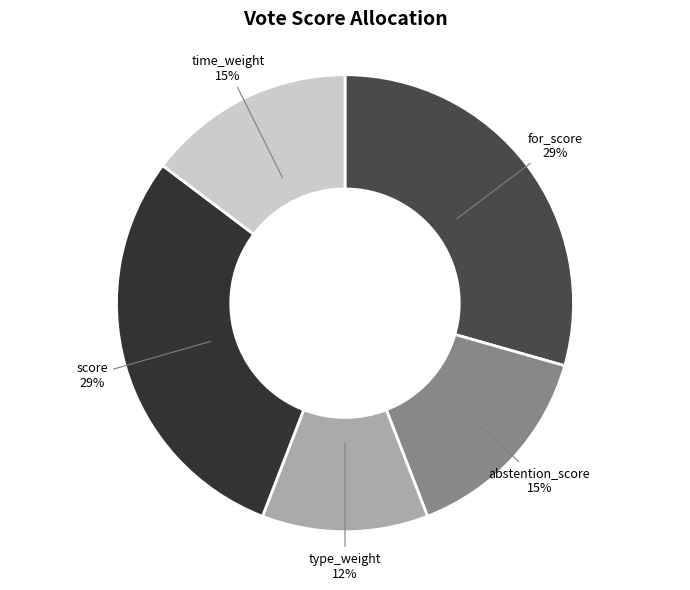

Do for_score and time_weight together represent more than half of the pie?

No